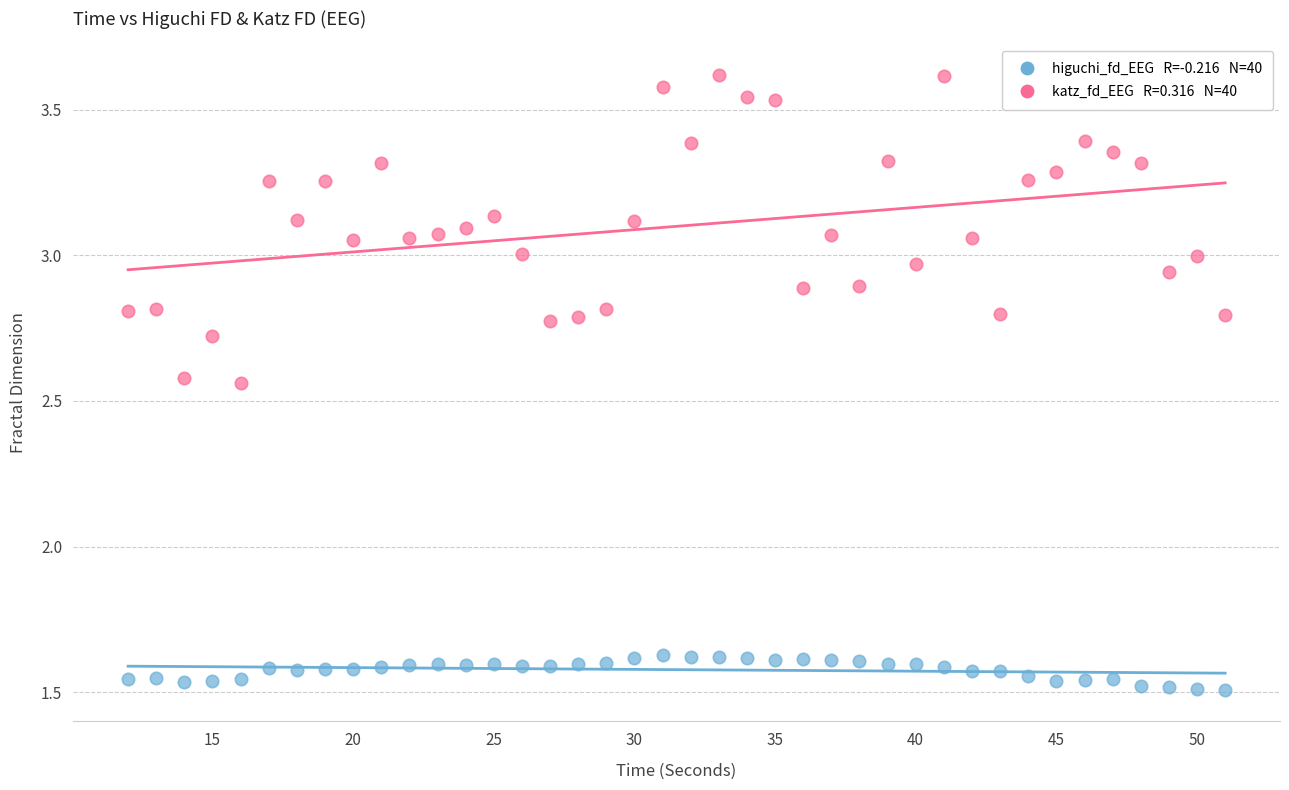

Across all data points, what is the range of X values (max minus min)?

39.0